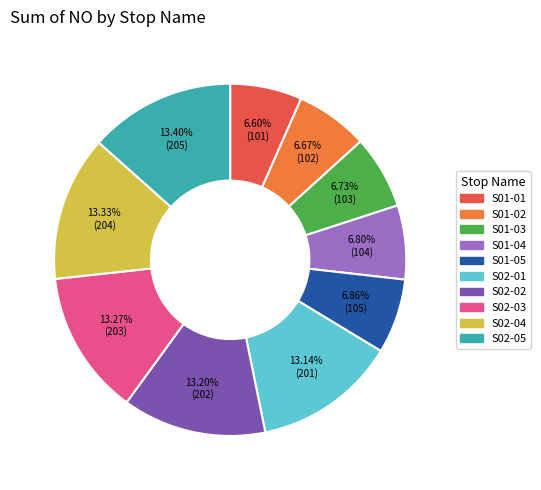

How many slices are in this pie chart?

10